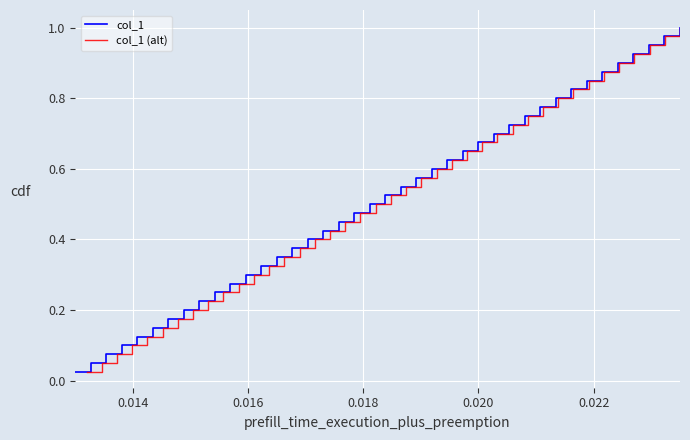

What is the sum of all col_1 (alt) values?

20.5